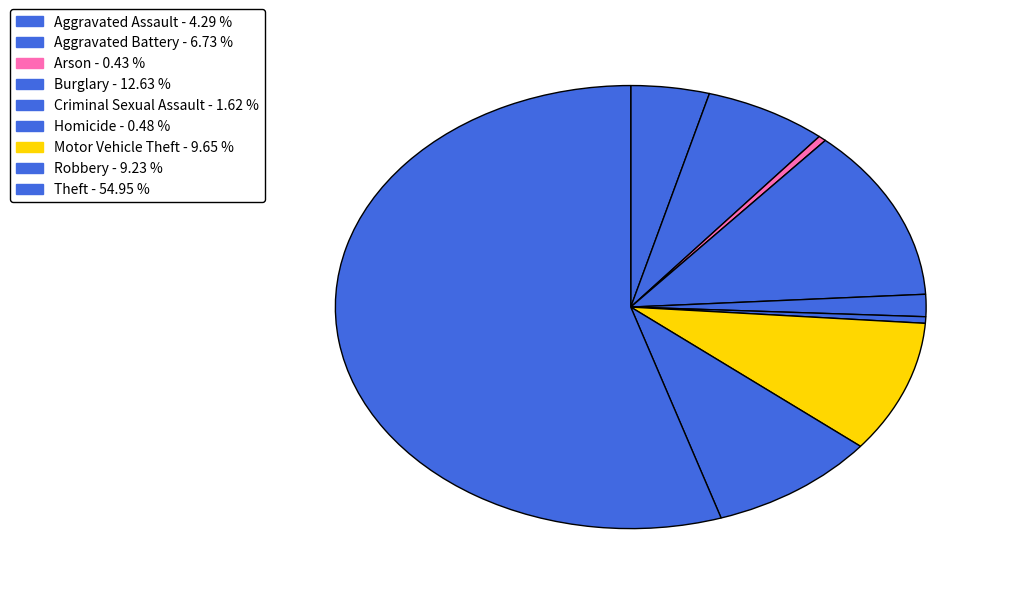

Approximately how many times larger is the value at Aggravated Assault compared to Aggravated Battery?

0.6